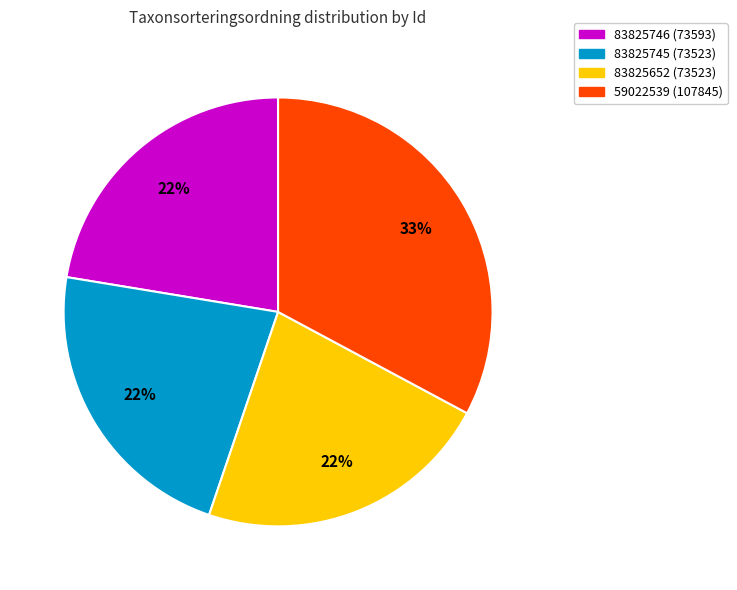

To the nearest percent, what percentage of the pie is 59022539?

33%